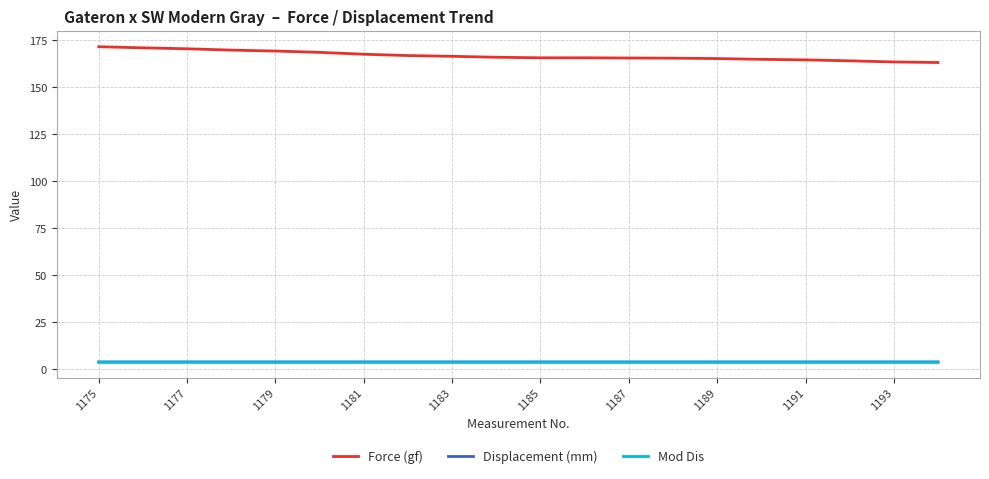

True or false: Force (gf) and Displacement (mm) cross at least once.

False